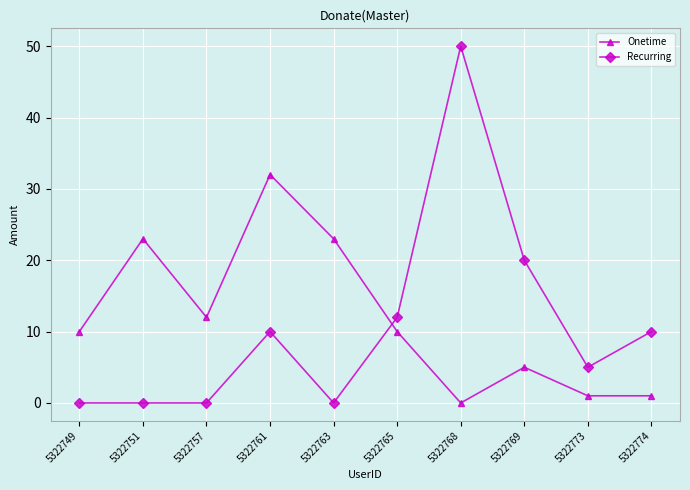

How many times do Recurring and Onetime cross each other?

1